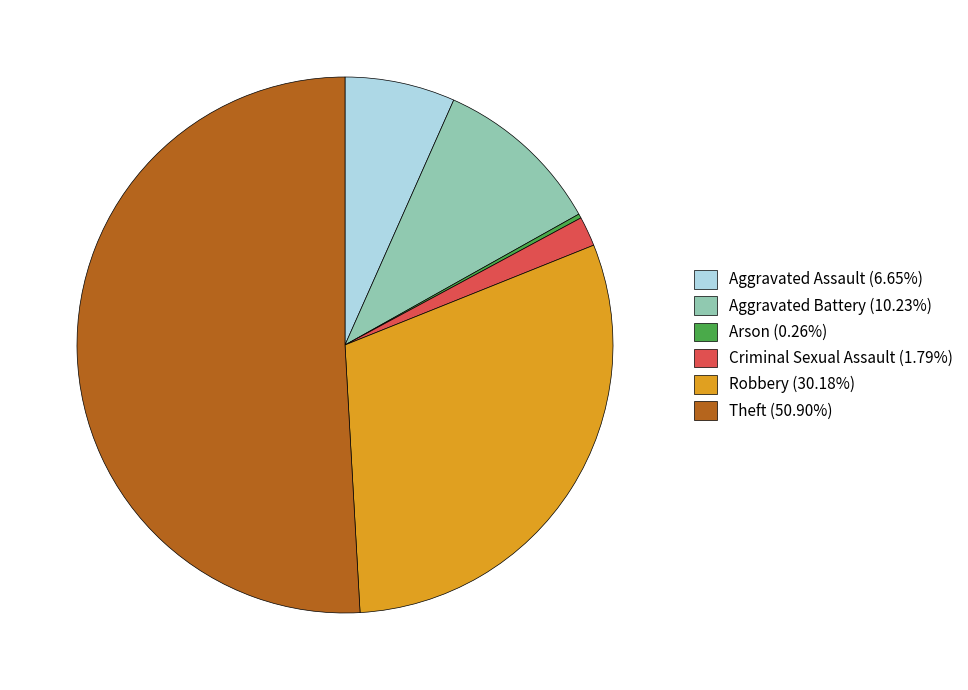

What is the ratio of the value at Theft (50.90%) to the value at Robbery (30.18%)?

1.7